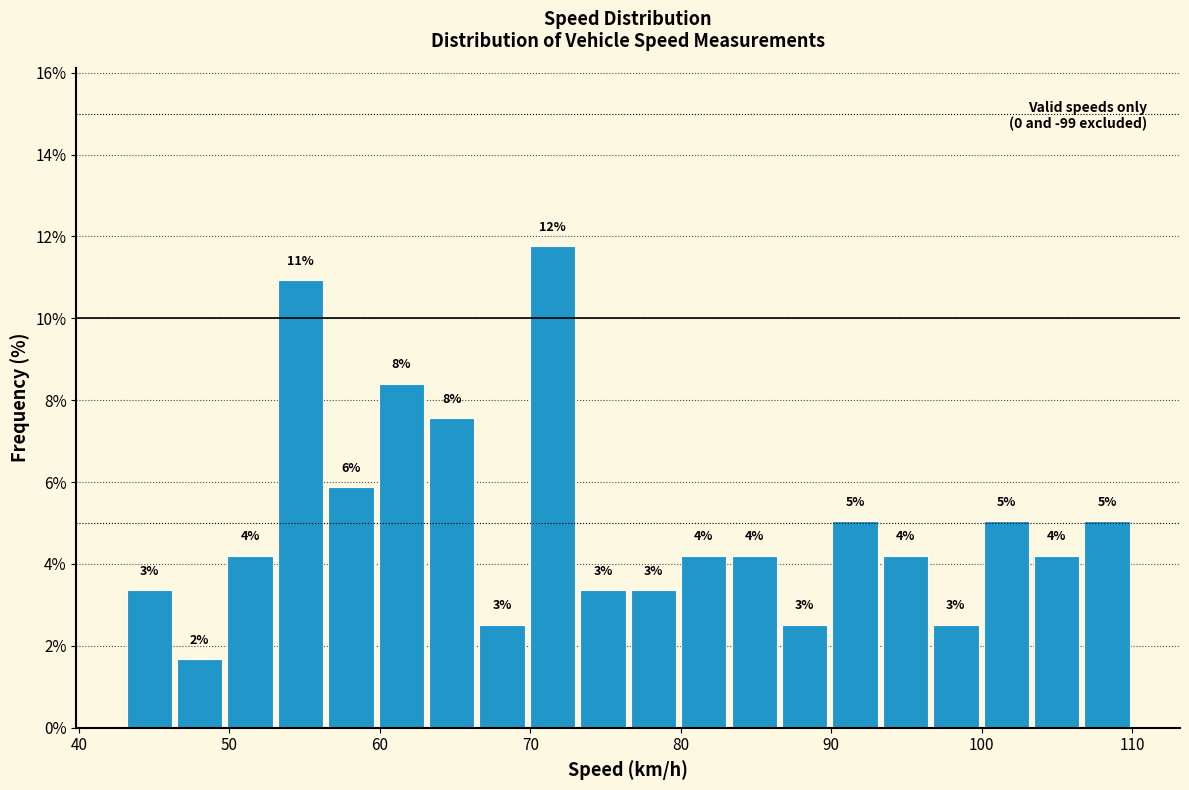

Read against the x-axis, roughly where is the centre of the tallest bar?

71